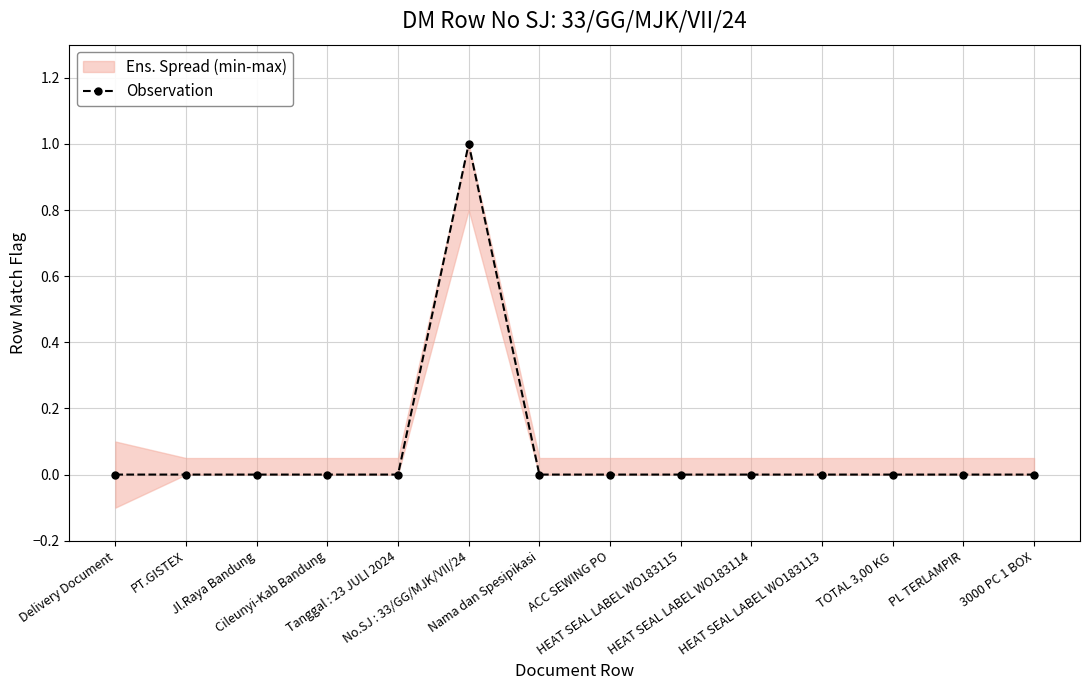

List the labels in order of value, smallest first.

Delivery Document, PT.GISTEX, Jl.Raya Bandung, Cileunyi-Kab Bandung, Tanggal : 23 JULI 2024, Nama dan Spesipikasi, ACC SEWING PO, HEAT SEAL LABEL WO183115, HEAT SEAL LABEL WO183114, HEAT SEAL LABEL WO183113, TOTAL 3,00 KG, PL TERLAMPIR, 3000 PC 1 BOX, No.SJ : 33/GG/MJK/VII/24